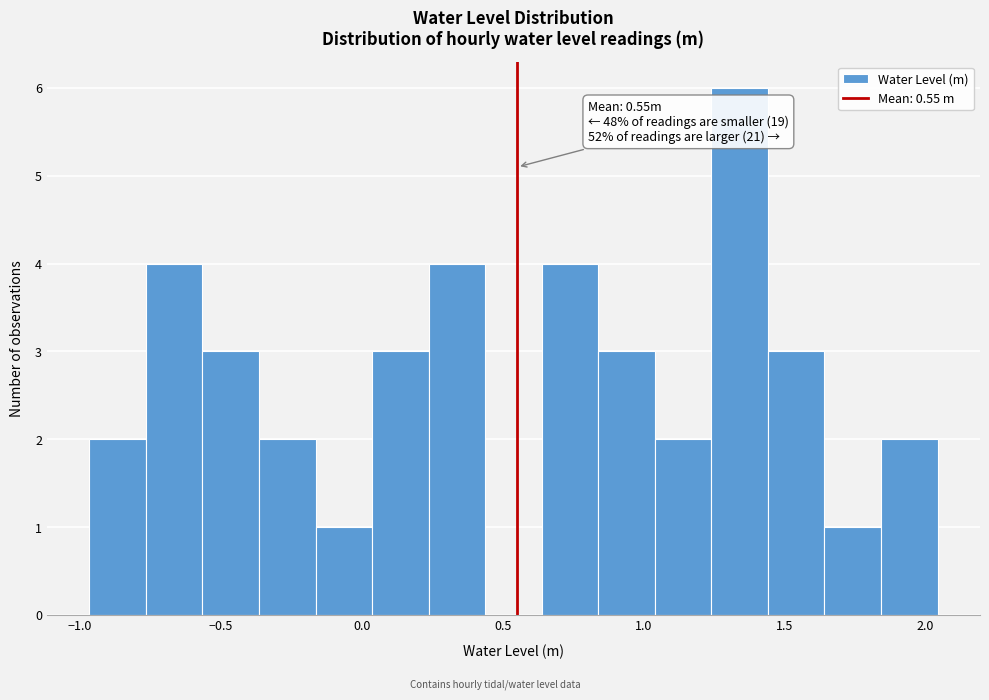

Which range on the x-axis has the tallest bar?

1.25 to 1.45